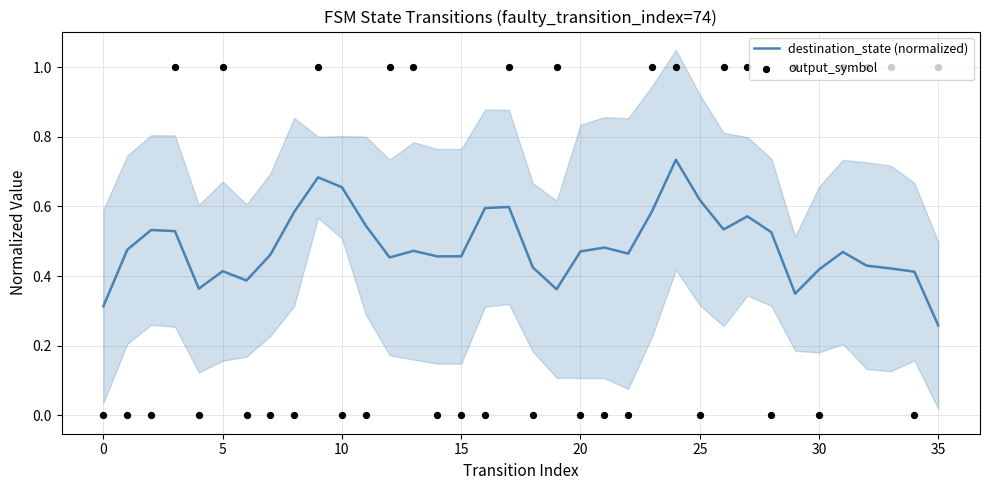

At how many categories does at least one series exceed 0?

36